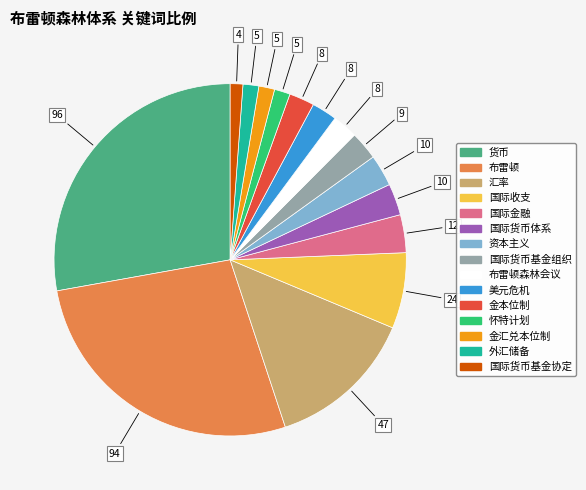

Is there a majority slice in this chart?

No